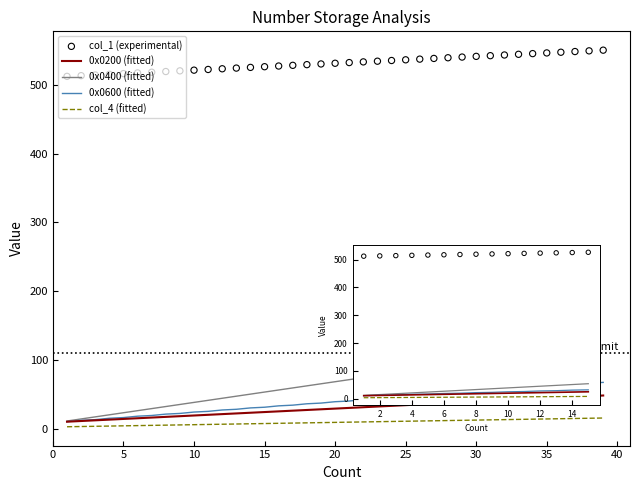

Which series reaches the maximum Y coordinate?

col_1 (experimental)